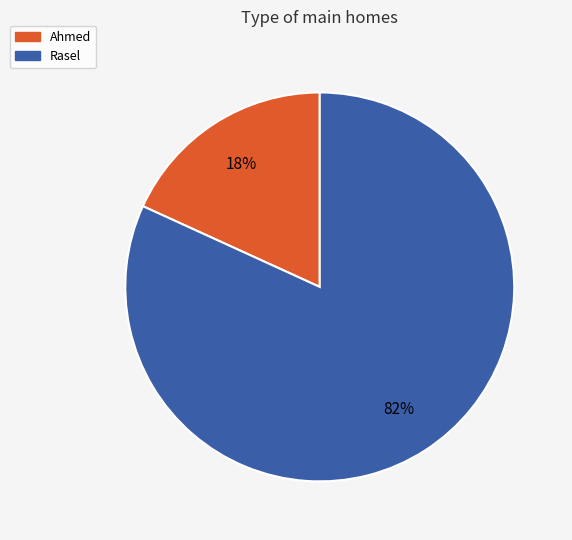

What is the majority slice?

Rasel